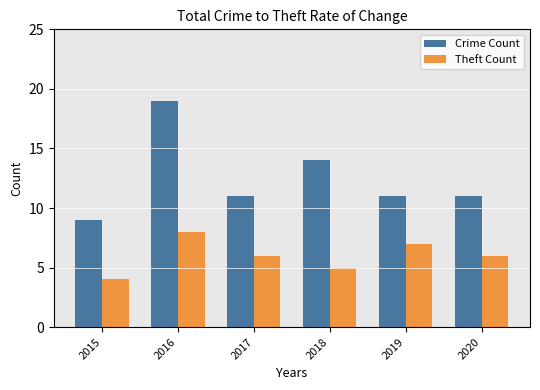

Which series has the widest spread of values?

Crime Count